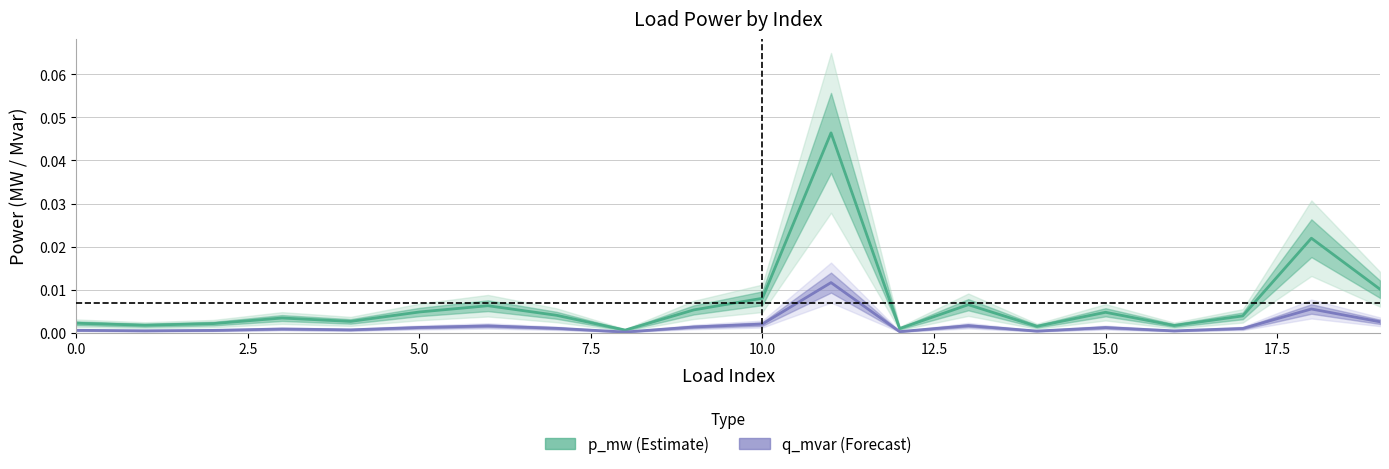

True or false: q_mvar and p_mw cross at least once.

False